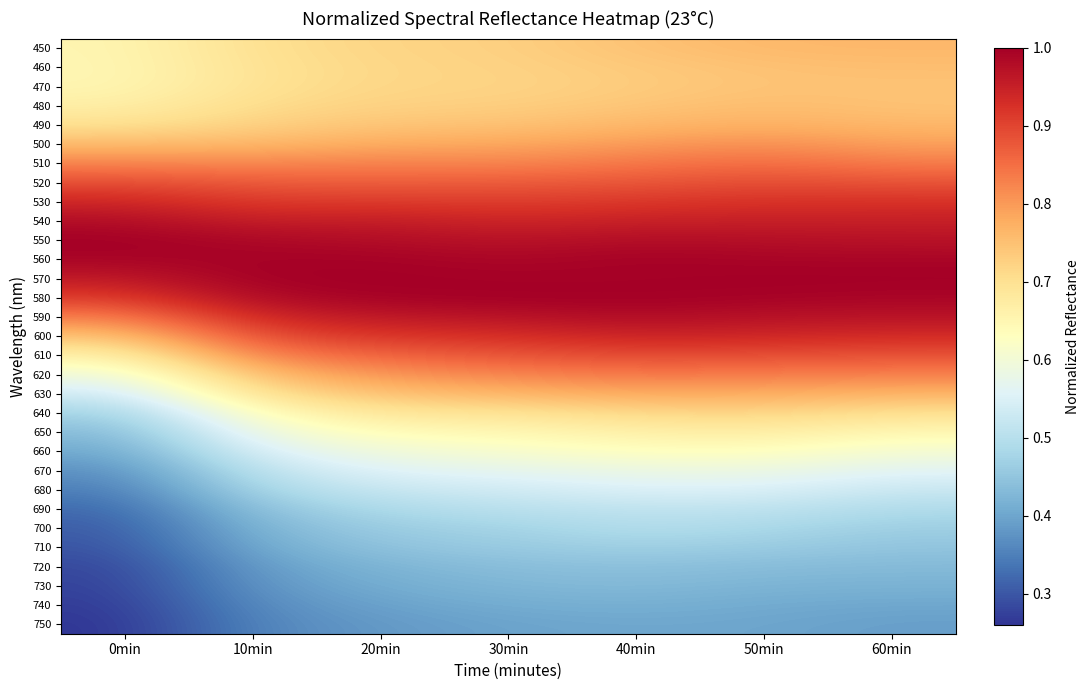

What is the minimum value shown in the chart?

0.3